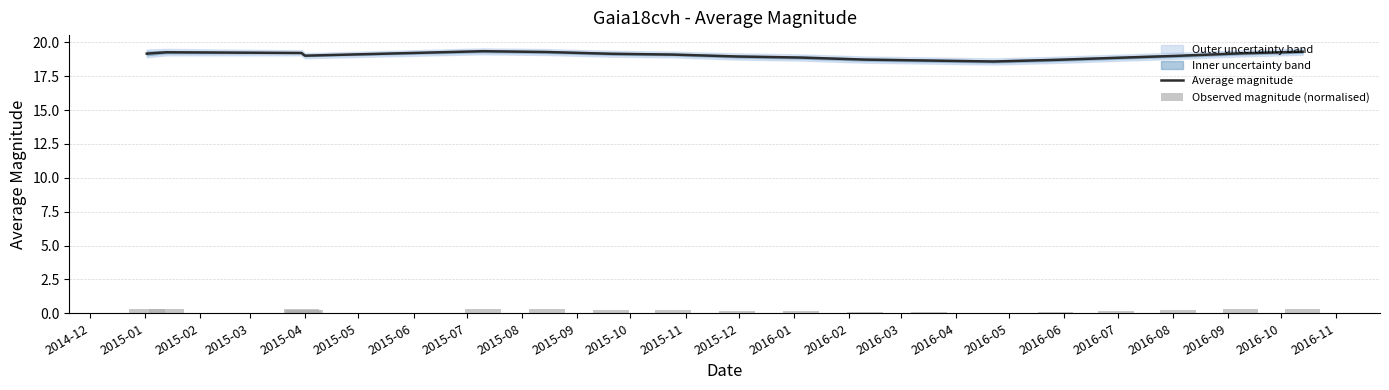

What is the highest value of the Average magnitude series?

19.3